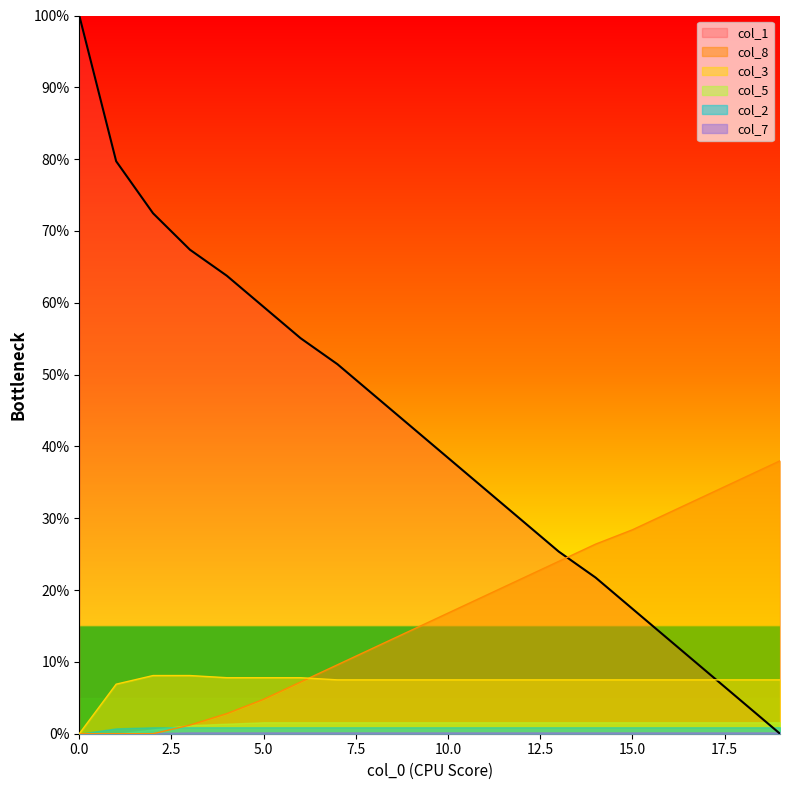

Which series has the widest spread of values?

col_1